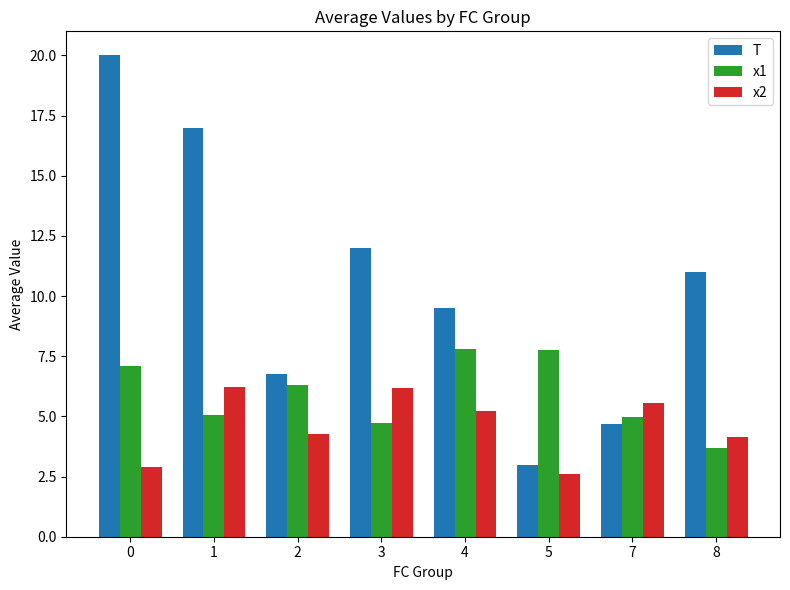

What is the difference between the highest and lowest values at 4?

4.3